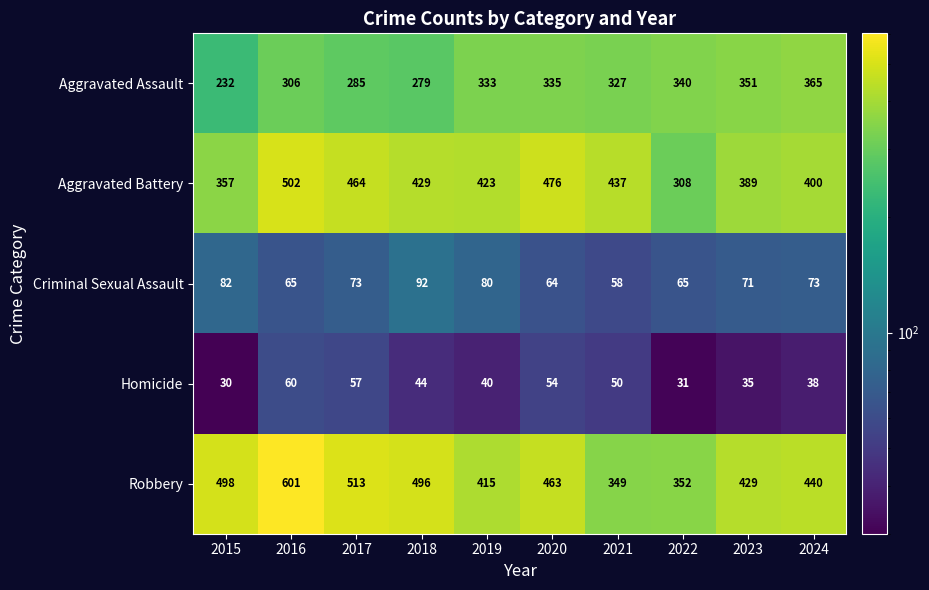

Which label corresponds to the smallest value in the chart?

2015